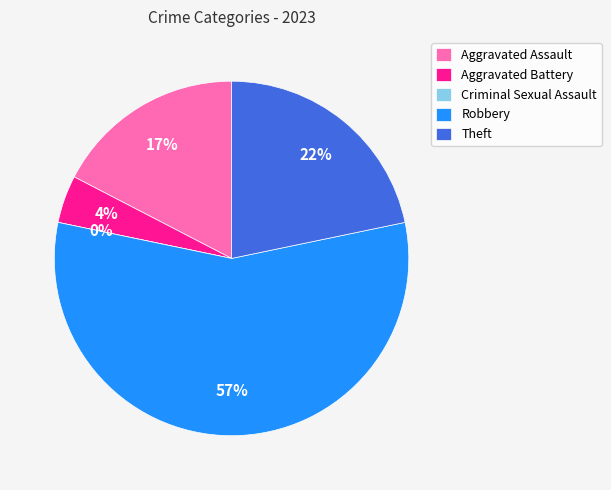

Which category has the smallest portion of the pie?

Criminal Sexual Assault